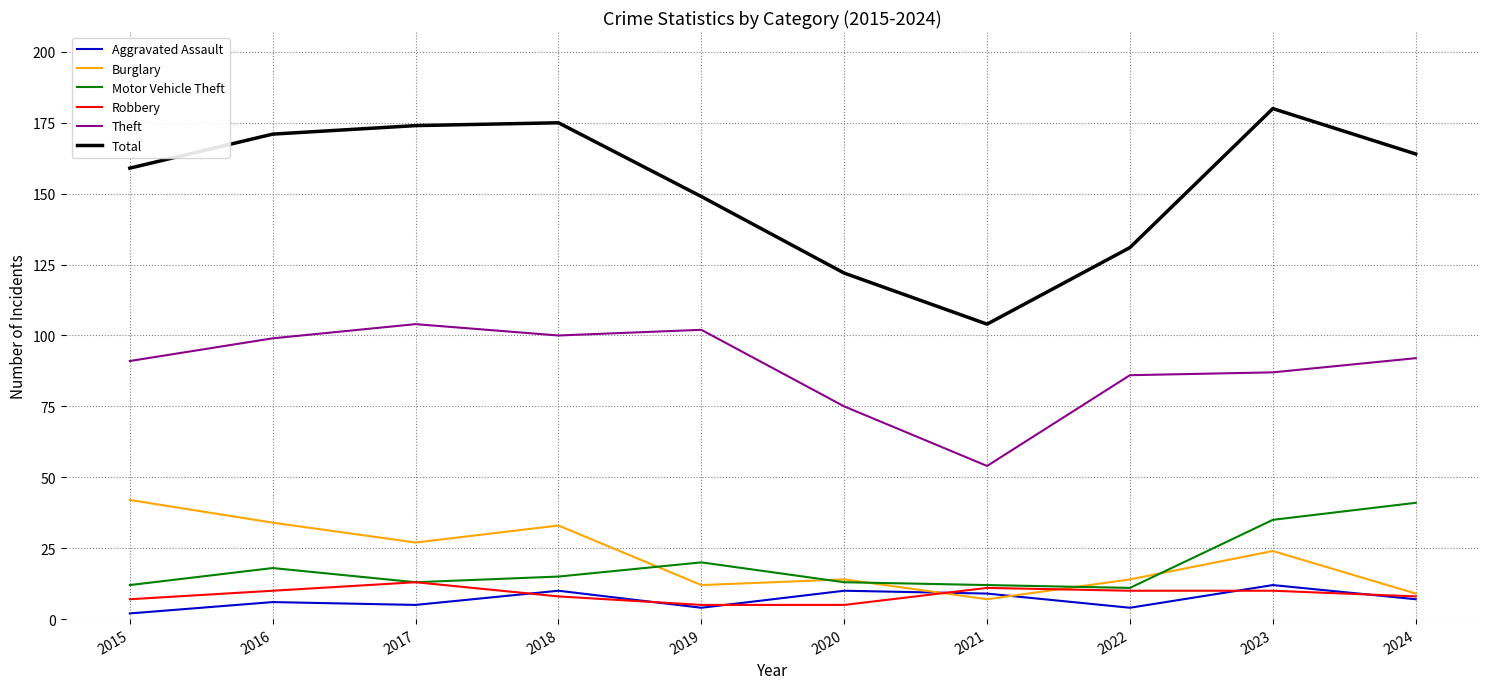

The Theft series shows 126 at 2024. True or false?

False